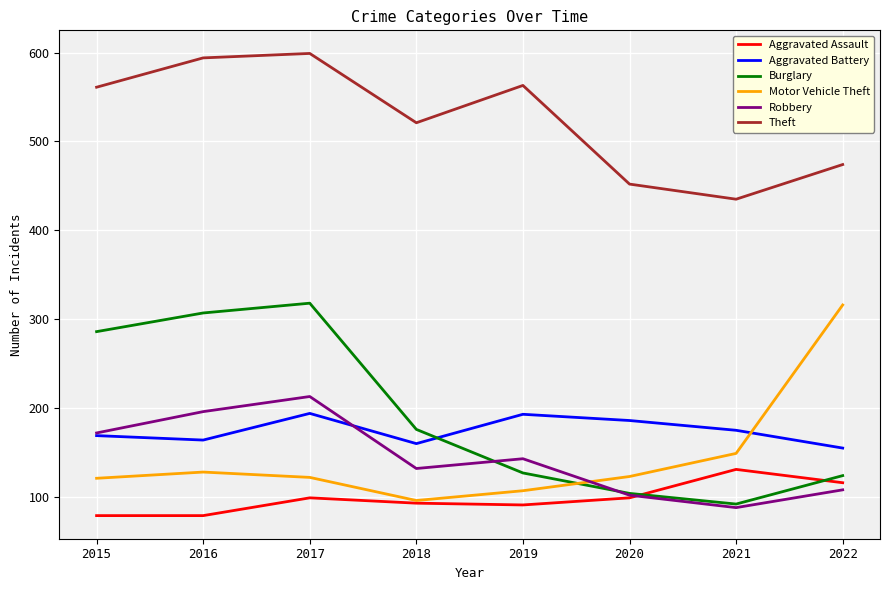

True or false: Burglary and Motor Vehicle Theft cross at least once.

True